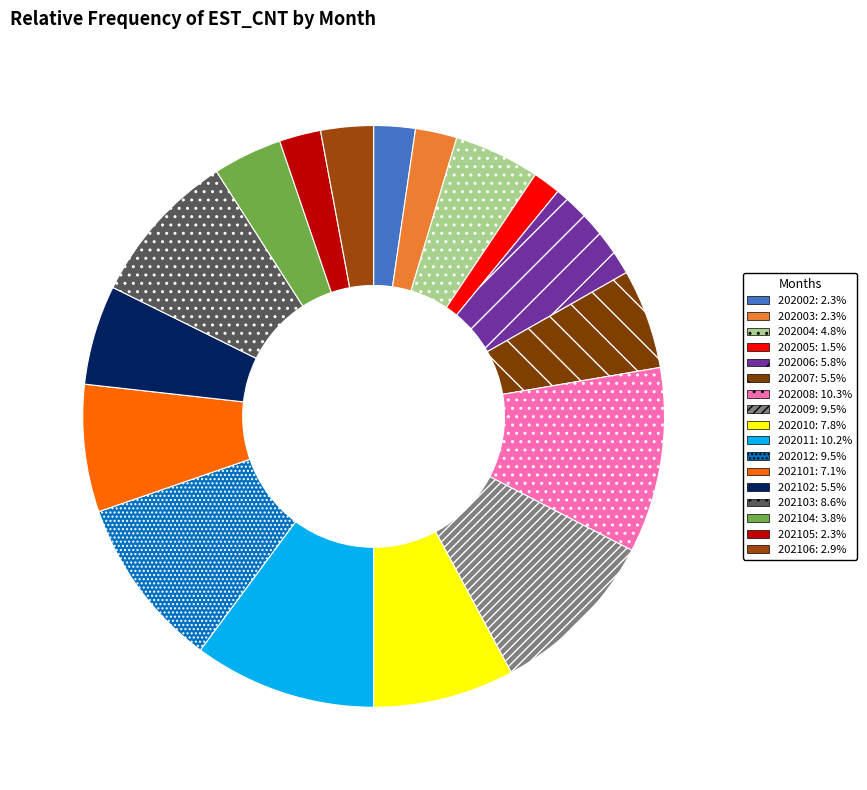

Is the sum of 202003 and 202103 greater than half?

No